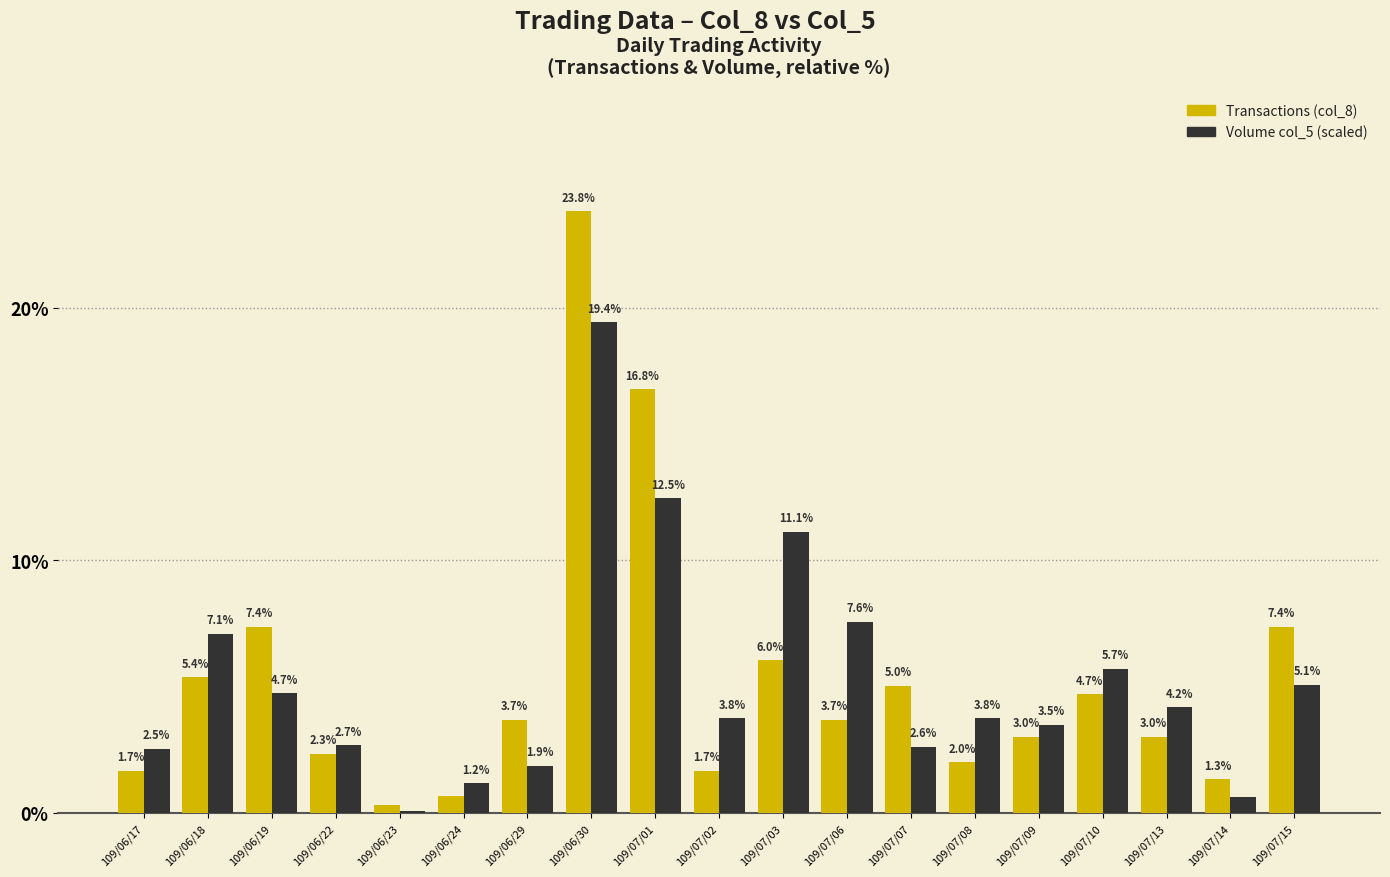

At which category is the sum across all series the highest?

109/06/30